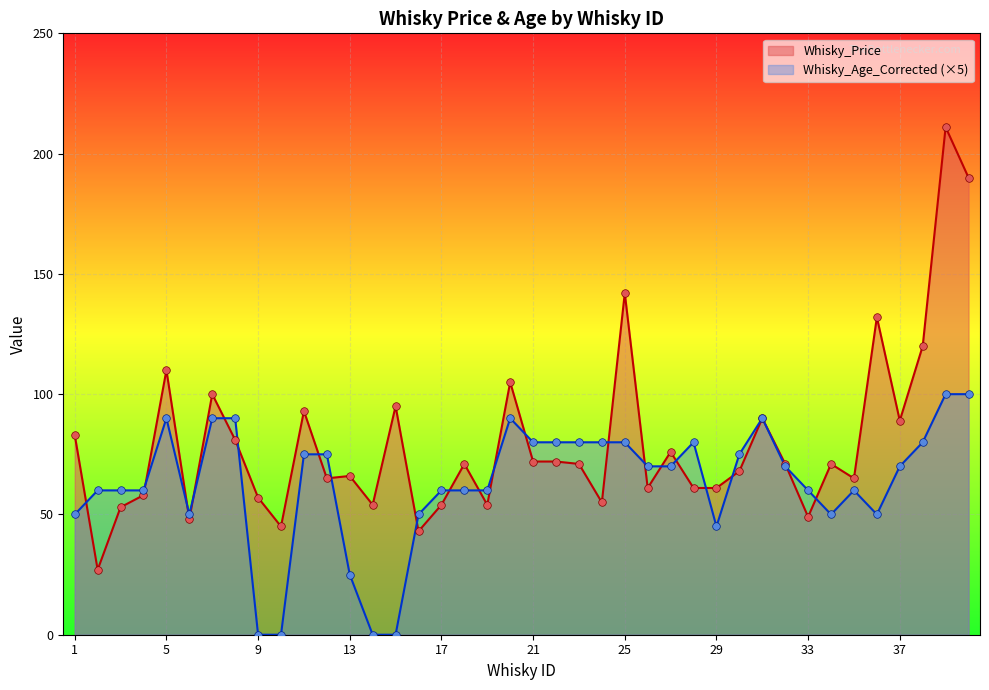

Which series contains the highest Y value?

Whisky_Price